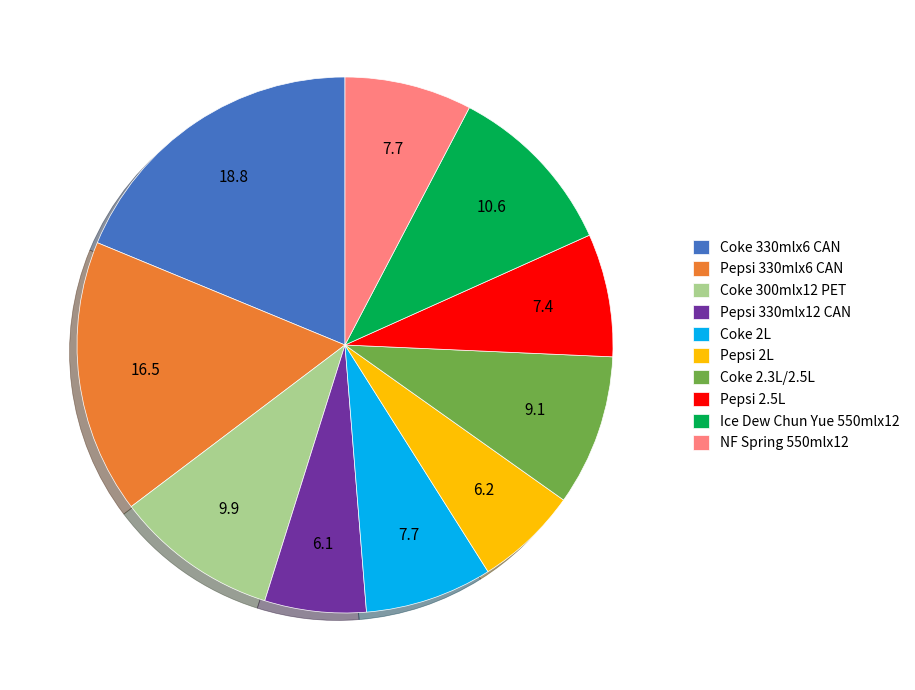

Which slice is the largest?

Coke 330mlx6 CAN